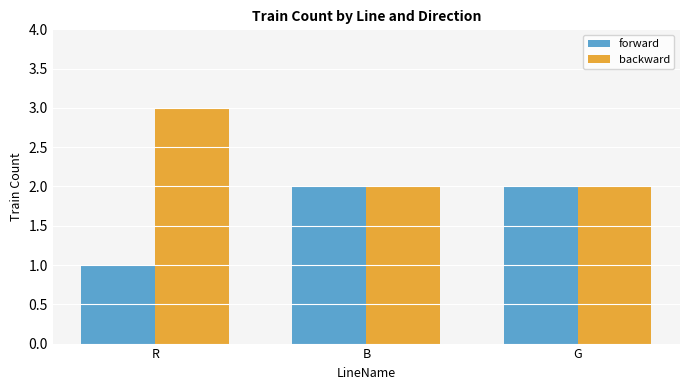

What is the minimum value for backward?

2